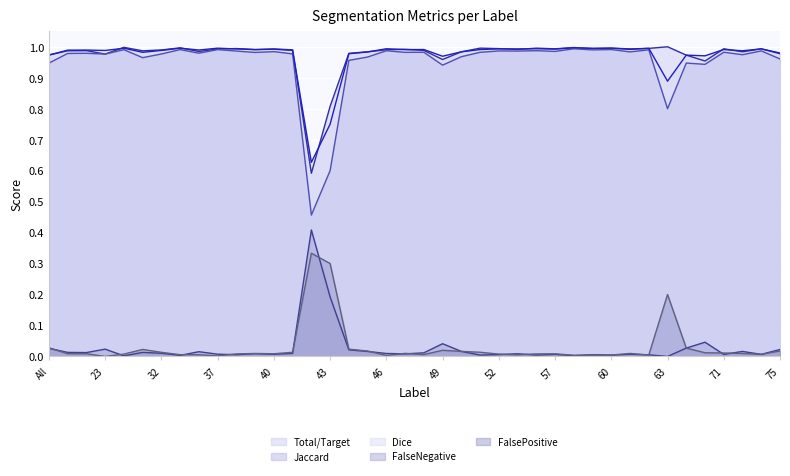

Where is FalsePositive nearest to the value 0?

23